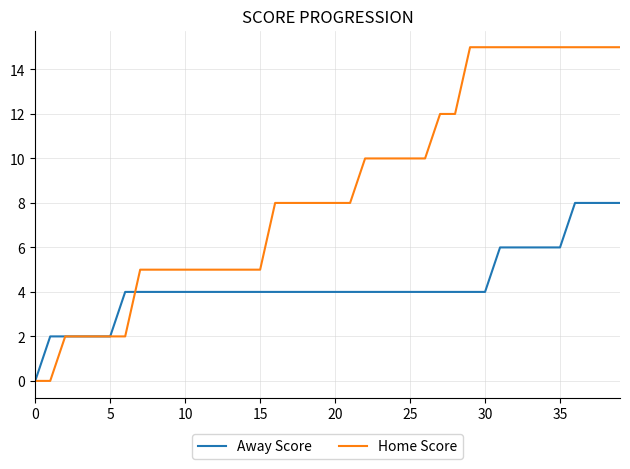

Reading right to left, what are all the values shown in this chart?

Away Score: 8	8	8	8	6	6	6	6	6	4	4	4	4	4	4	4	4	4	4	4	4	4	4	4	4	4	4	4	4	4	4	4	4	4	2	2	2	2	2	0
Home Score: 15	15	15	15	15	15	15	15	15	15	15	12	12	10	10	10	10	10	8	8	8	8	8	8	5	5	5	5	5	5	5	5	5	2	2	2	2	2	0	0